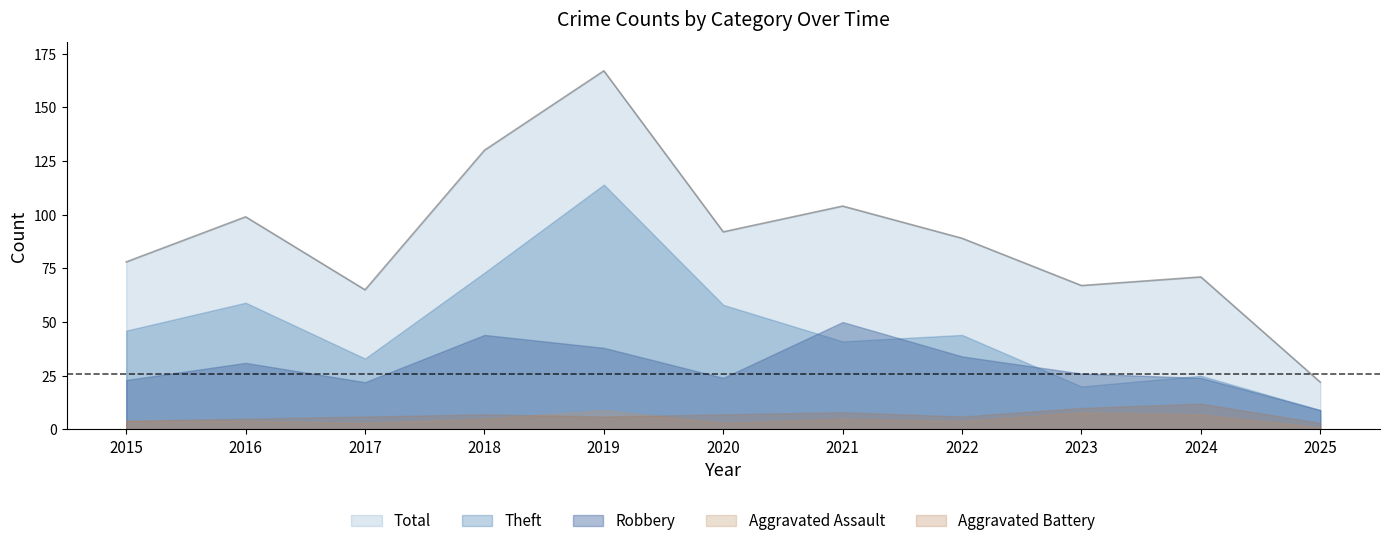

Reading left to right, list all the values displayed in this chart.

Theft: 46	59	33	73	114	58	41	44	20	25	9
Robbery: 23	31	22	44	38	24	50	34	26	24	9
Total: 78	99	65	130	167	92	104	89	67	71	22
Aggravated Assault: 4	4	3	5	9	3	5	4	8	7	1
Aggravated Battery: 4	5	6	7	6	7	8	6	10	12	3